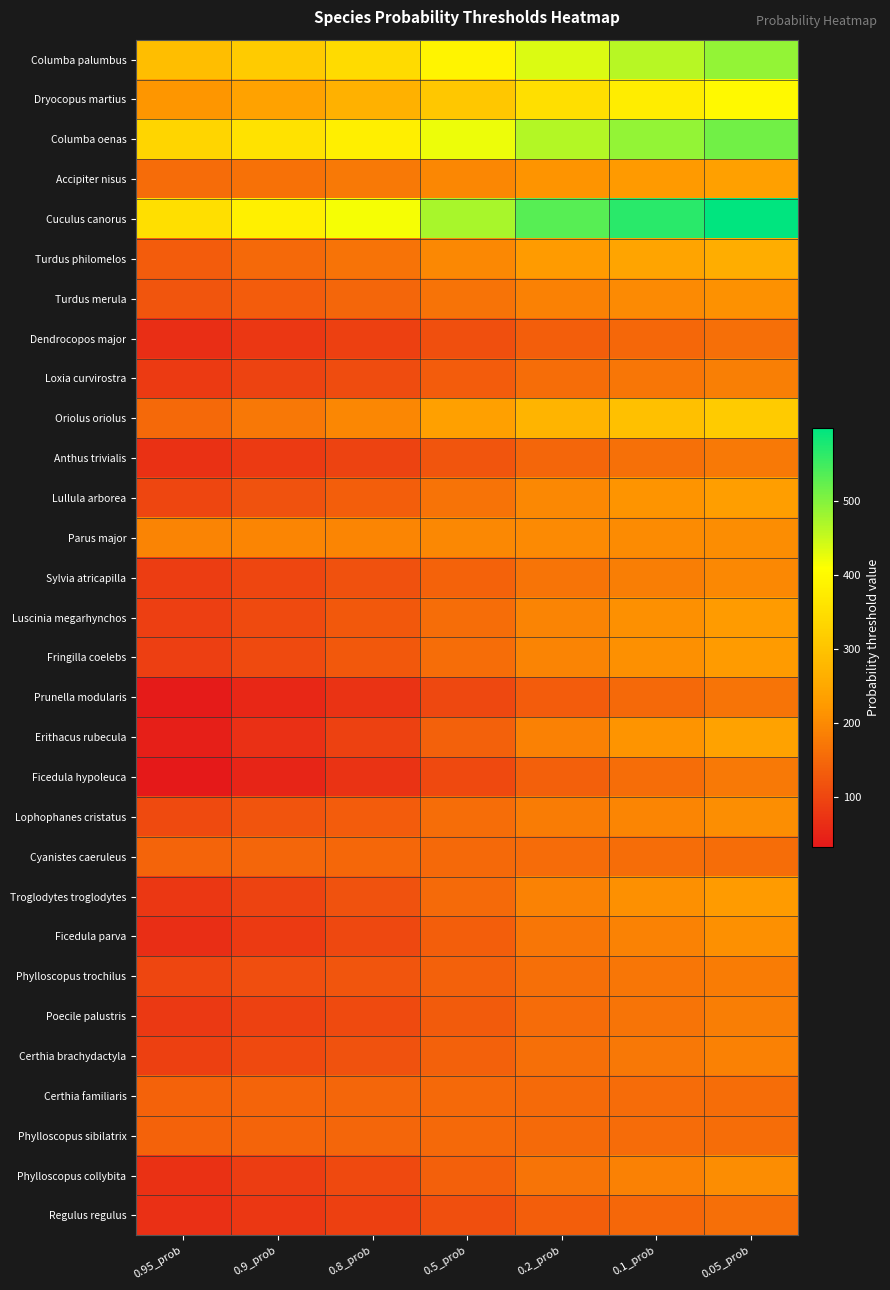

Between 0.2_prob and 0.05_prob, which is larger?

0.05_prob